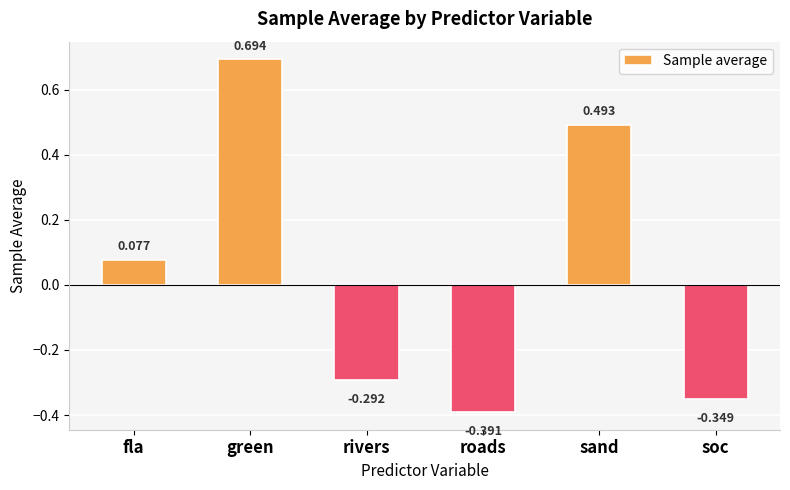

Rank the categories by value from lowest to highest.

roads, soc, rivers, fla, sand, green